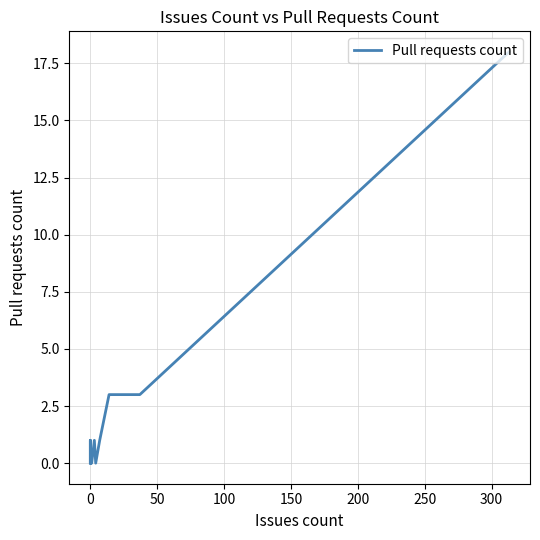

Is this an area chart (filled region under the line)?

No